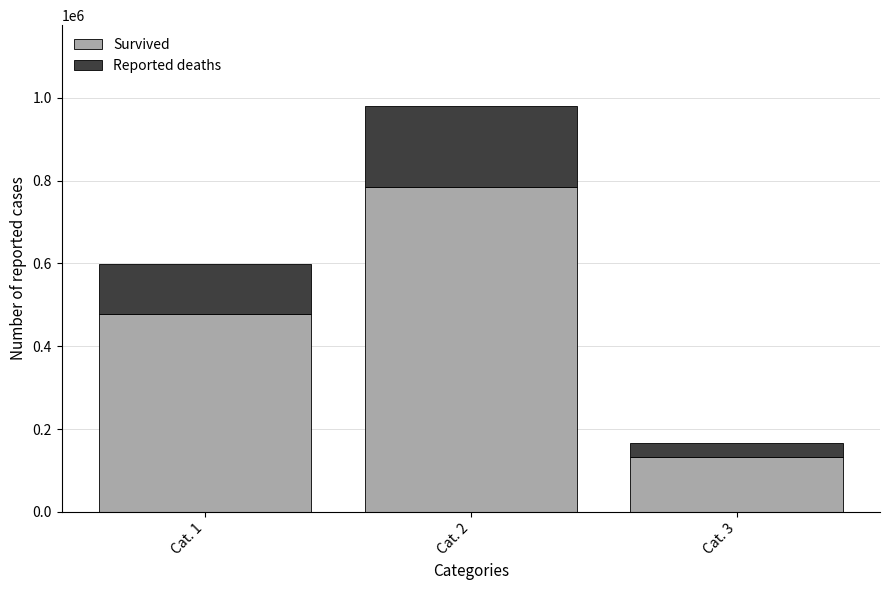

At which category is the sum across all series the highest?

Cat. 2